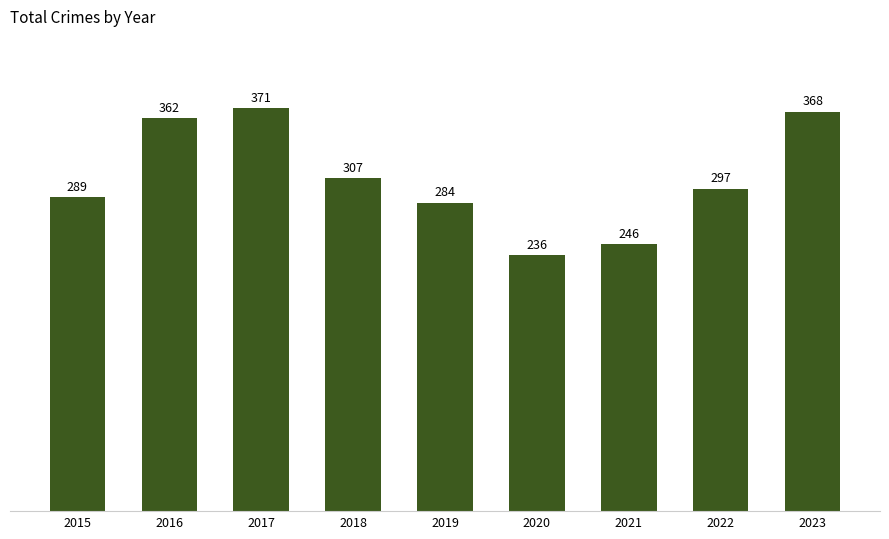

Rank the categories by value from highest to lowest.

2017, 2023, 2016, 2018, 2022, 2015, 2019, 2021, 2020